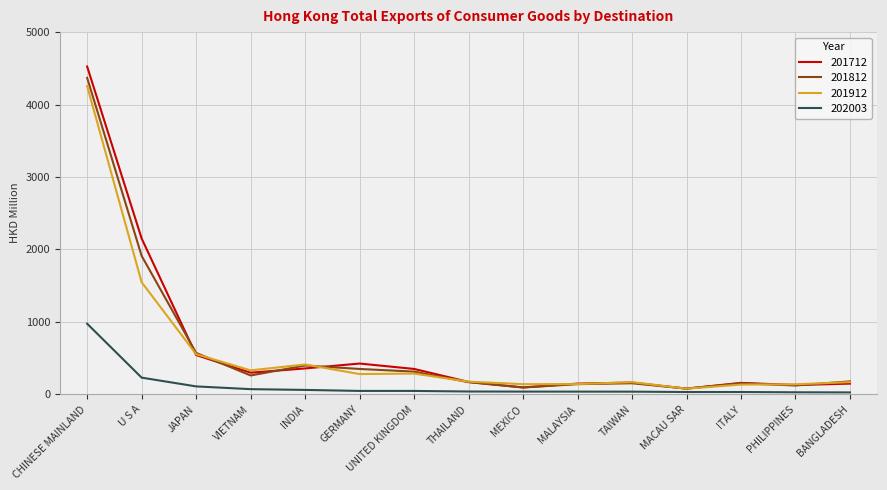

Which category has the highest value across all series?

CHINESE MAINLAND